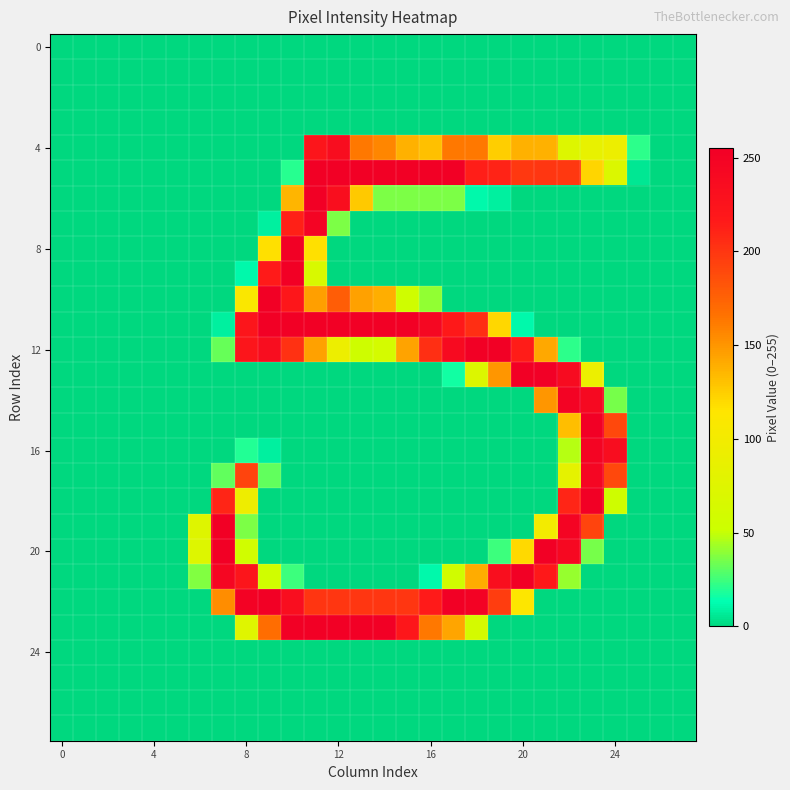

At which category is the sum across all series the highest?

11